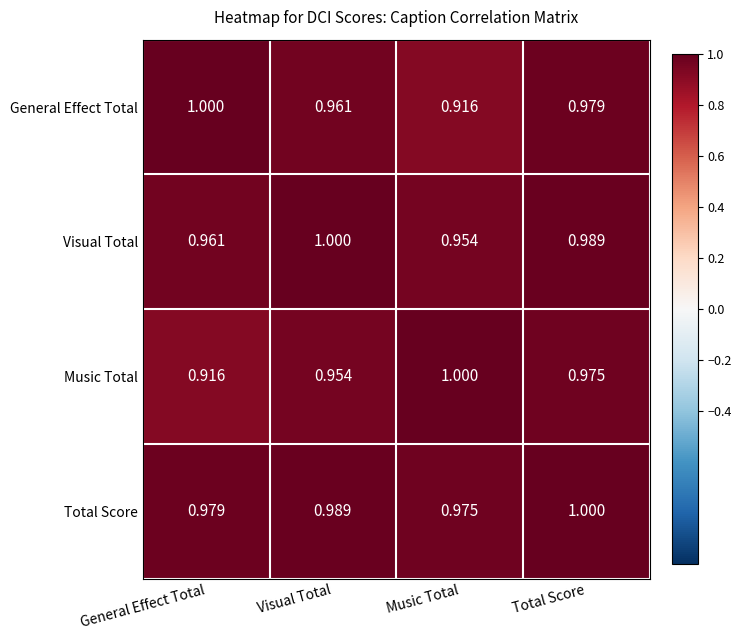

What is the greatest value displayed?

1.0